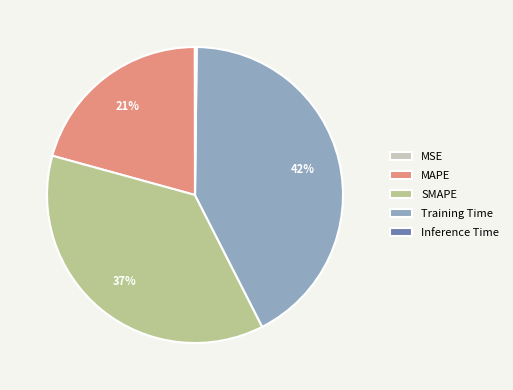

What is the largest slice in the pie chart?

Training Time